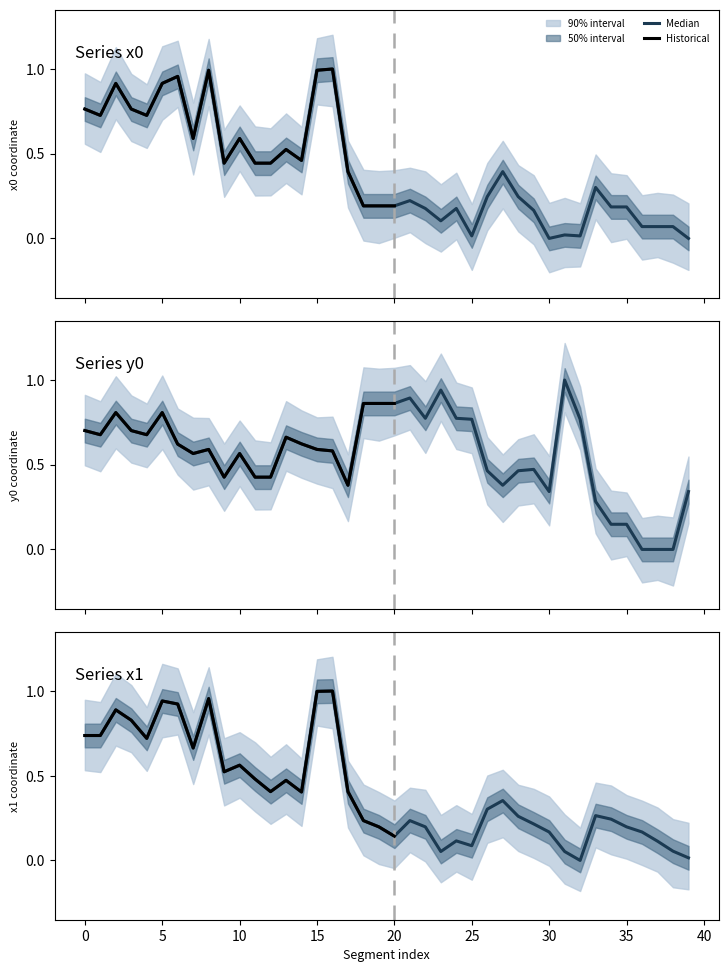

How many distinct data groups are displayed?

3